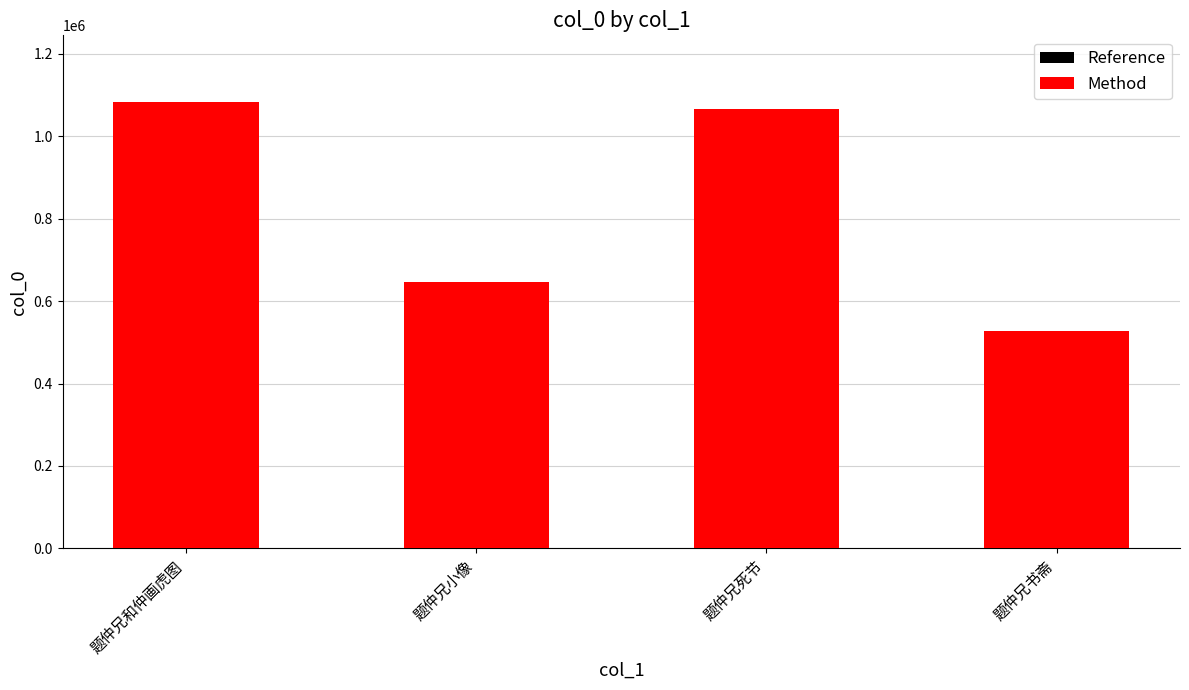

How many data points in Method col_0 are less than 1065680?

2